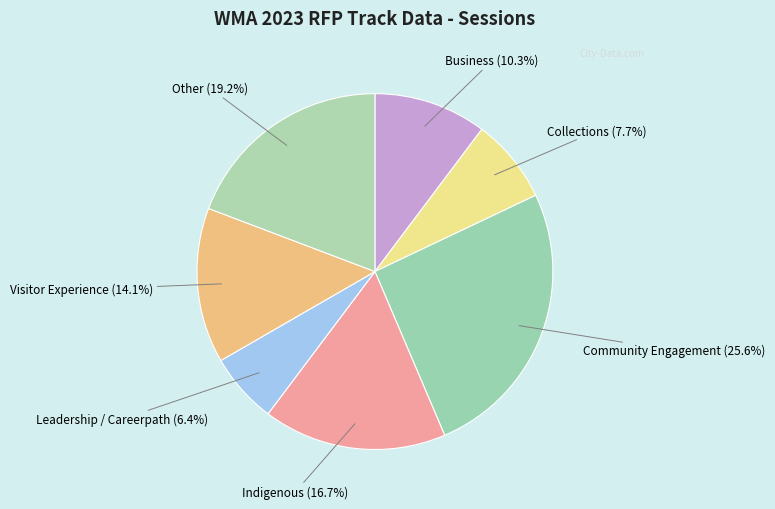

Combined, what portion of the pie is Indigenous and Community Engagement?

42.3%